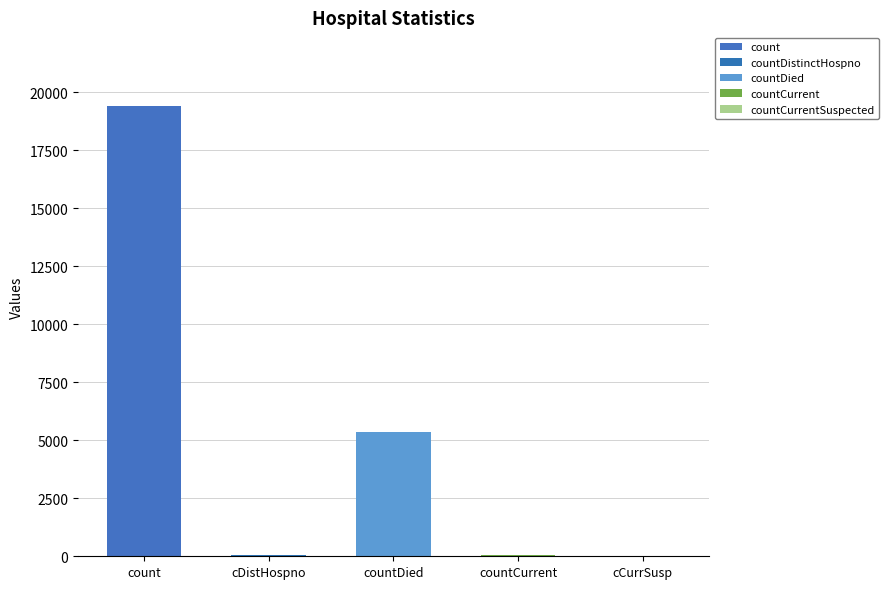

The value at countDied is 5357. True or false?

True